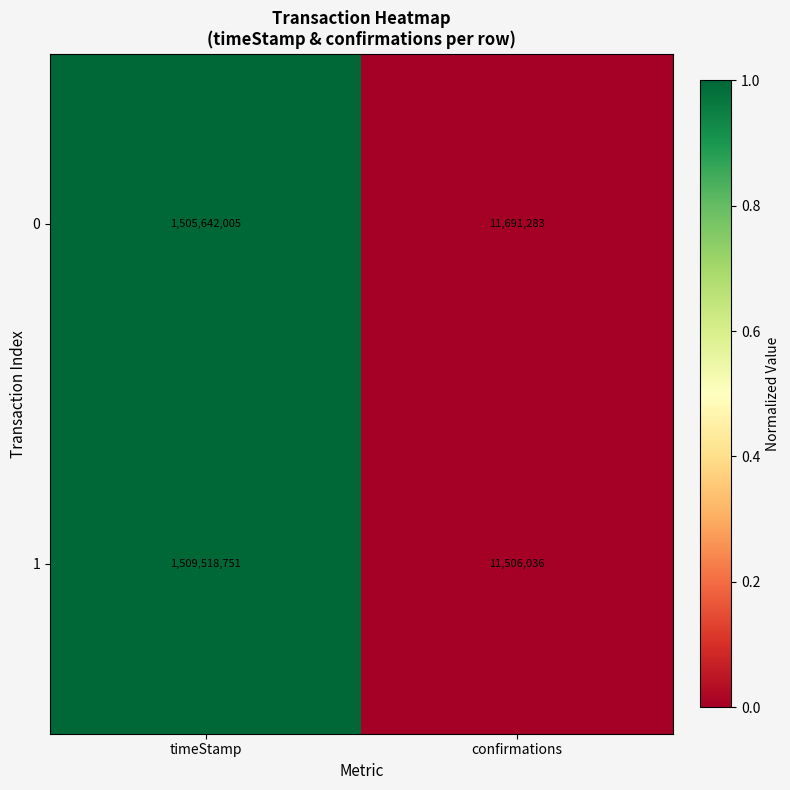

Reading left to right, list all the values displayed in this chart.

0: timeStamp=1505642005	confirmations=11691283
1: timeStamp=1509518751	confirmations=11506036